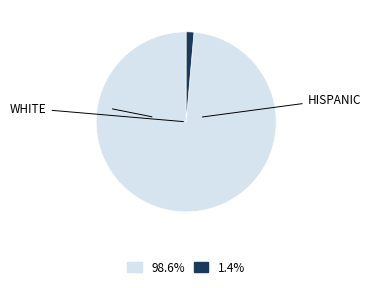

How many slices are in this pie chart?

2